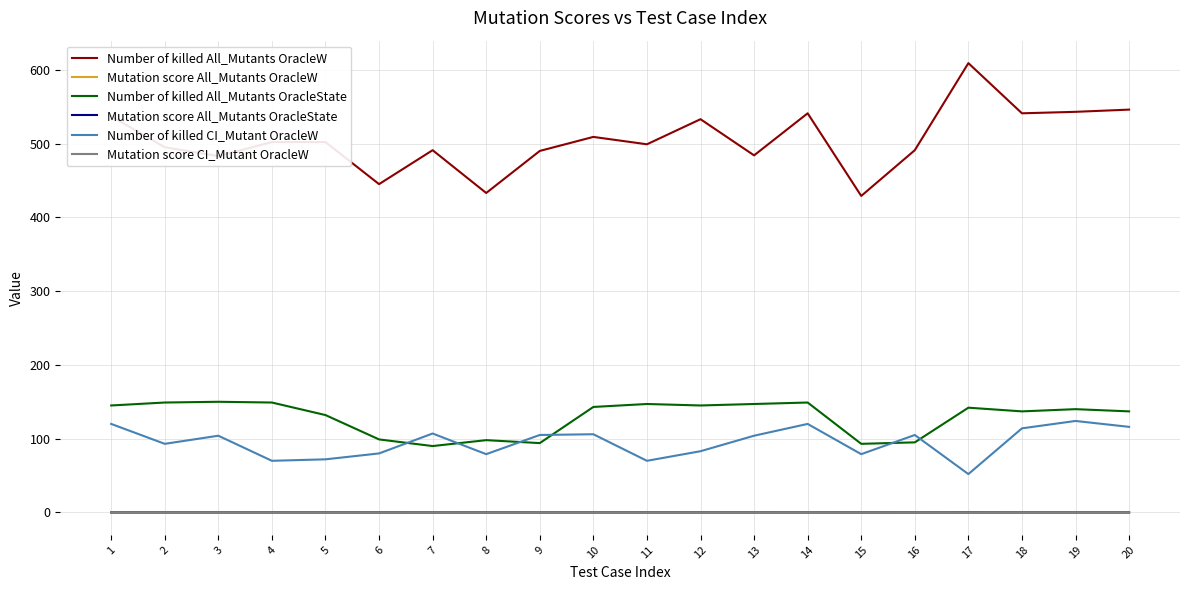

Which series has the largest total across all categories?

Number of killed All_Mutants OracleW